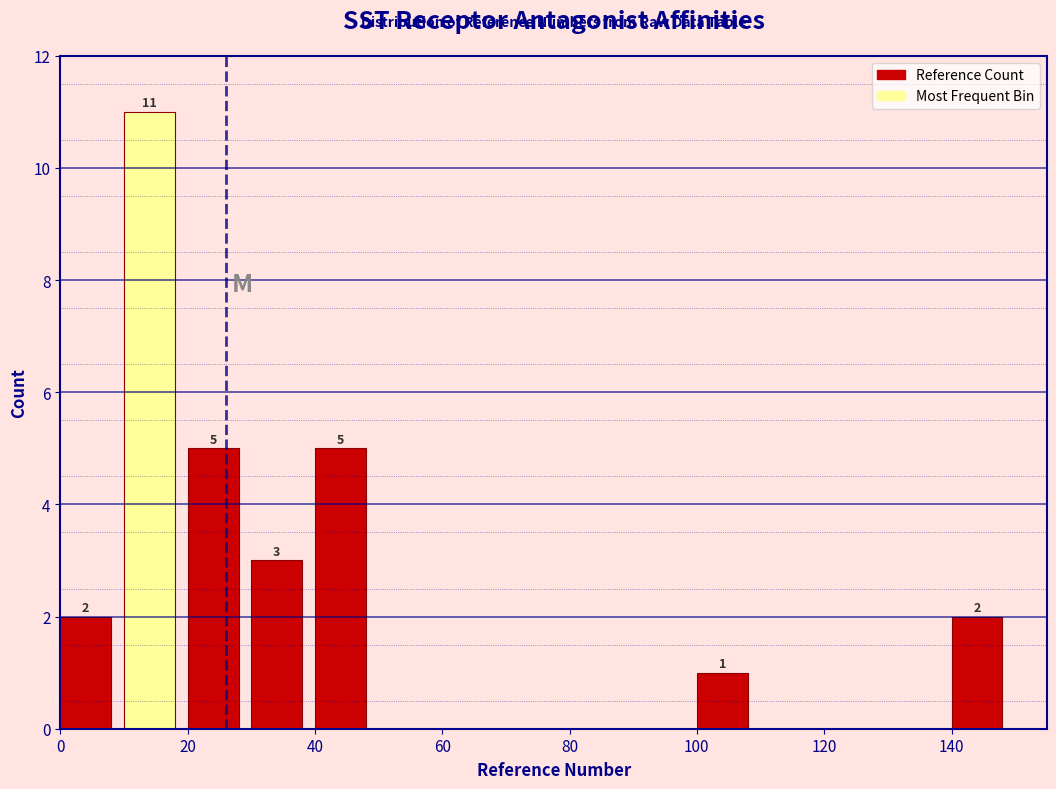

Over which range of the x-axis is the bar tallest?

10 to 20